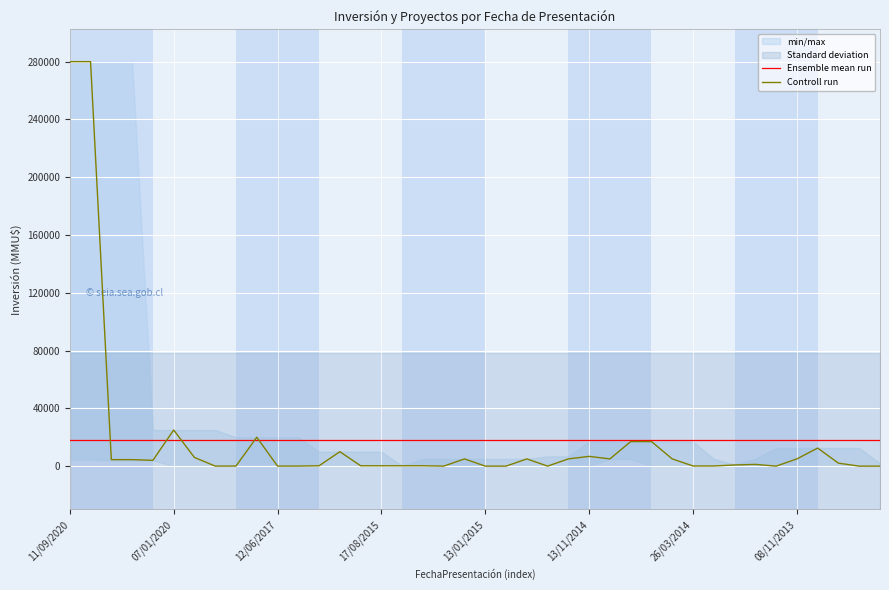

The Ensemble mean run series shows 11162.6 at 19. True or false?

False